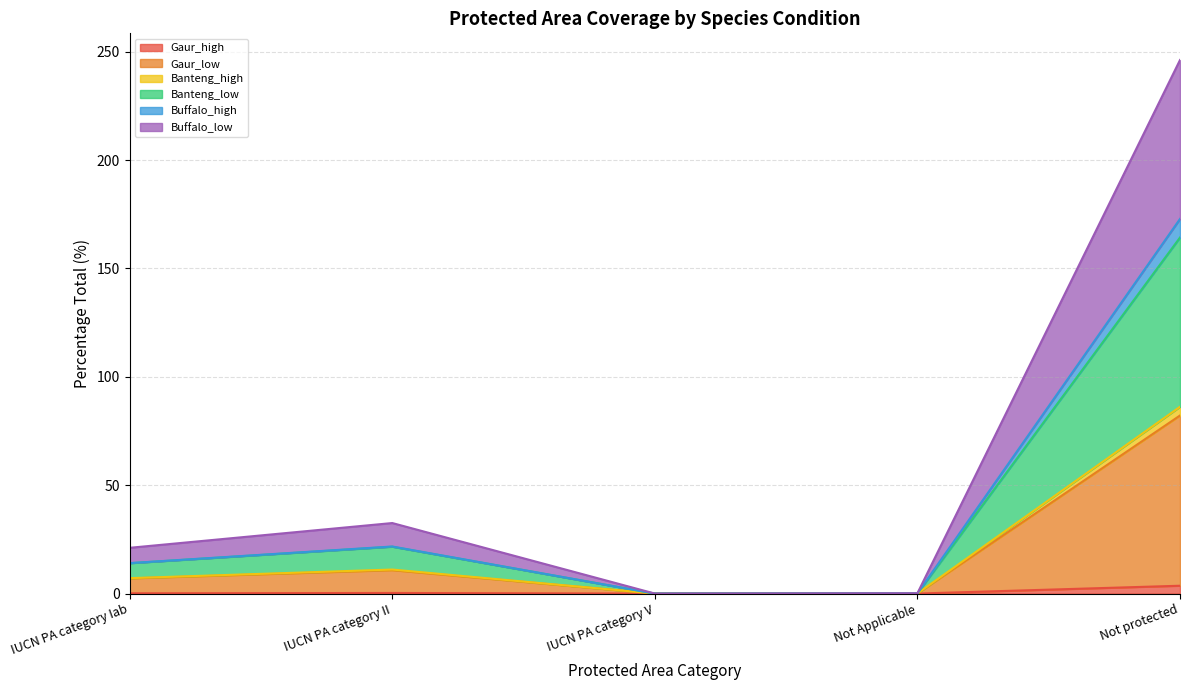

Which series has the widest spread of values?

Gaur_low